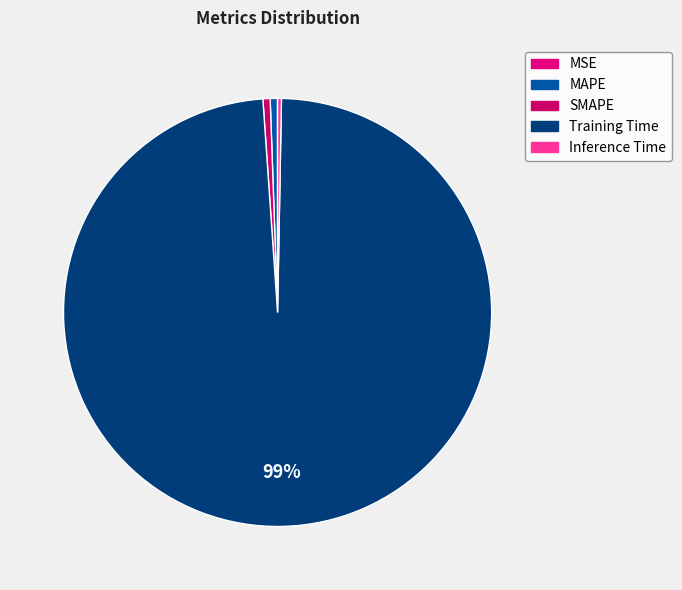

Count the number of slices in the pie.

5